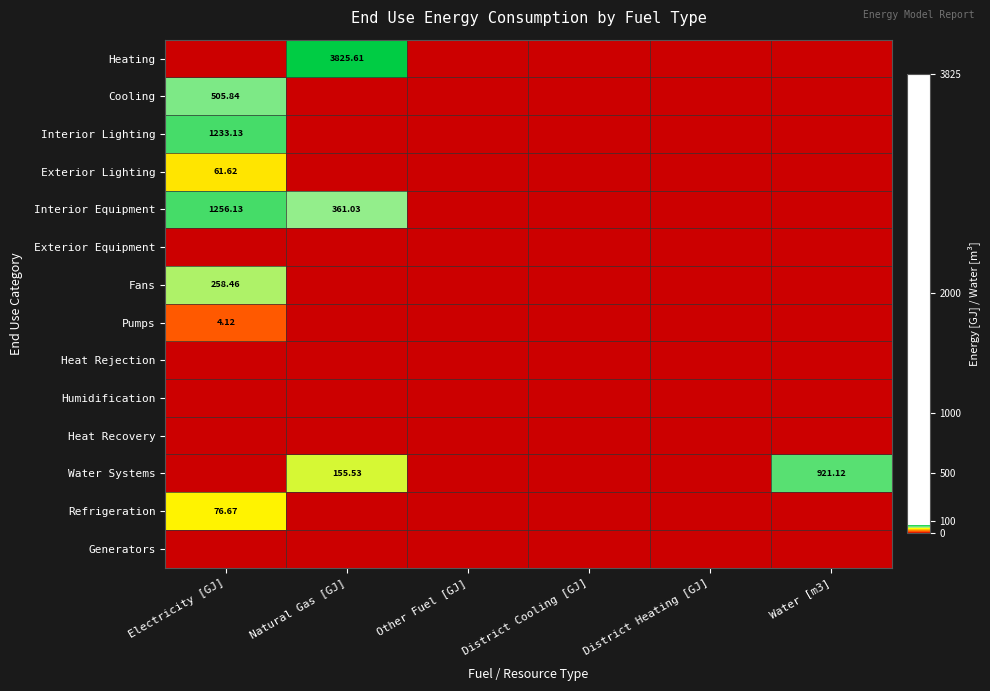

List the labels in order of Refrigeration value, largest first.

Electricity [GJ], Natural Gas [GJ], Other Fuel [GJ], District Cooling [GJ], District Heating [GJ], Water [m3]